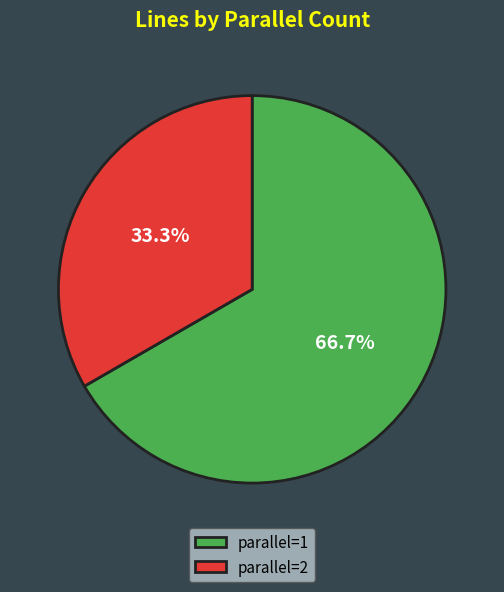

Rank the categories by value from highest to lowest.

parallel=1, parallel=2